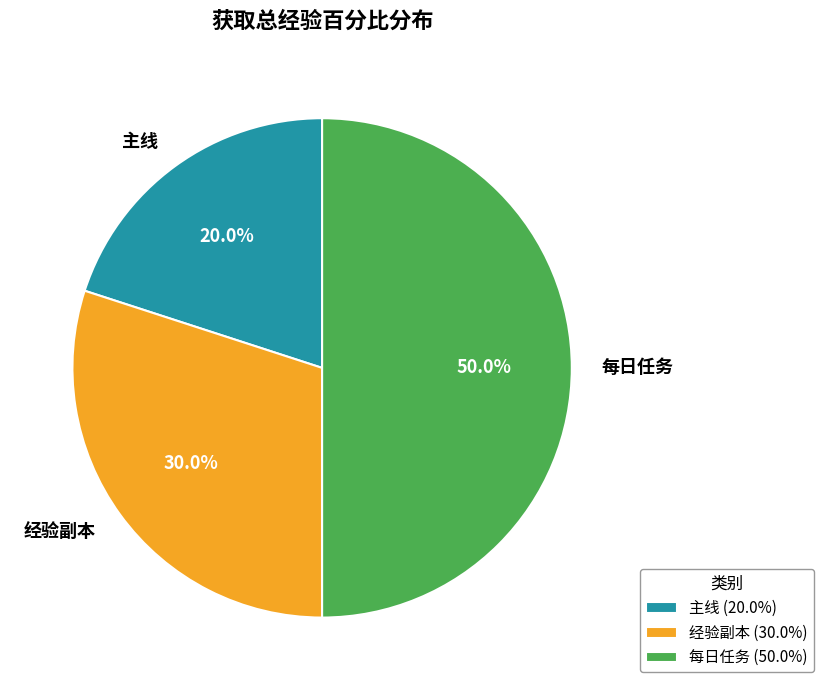

Does 主线 account for over 50% of the chart?

No